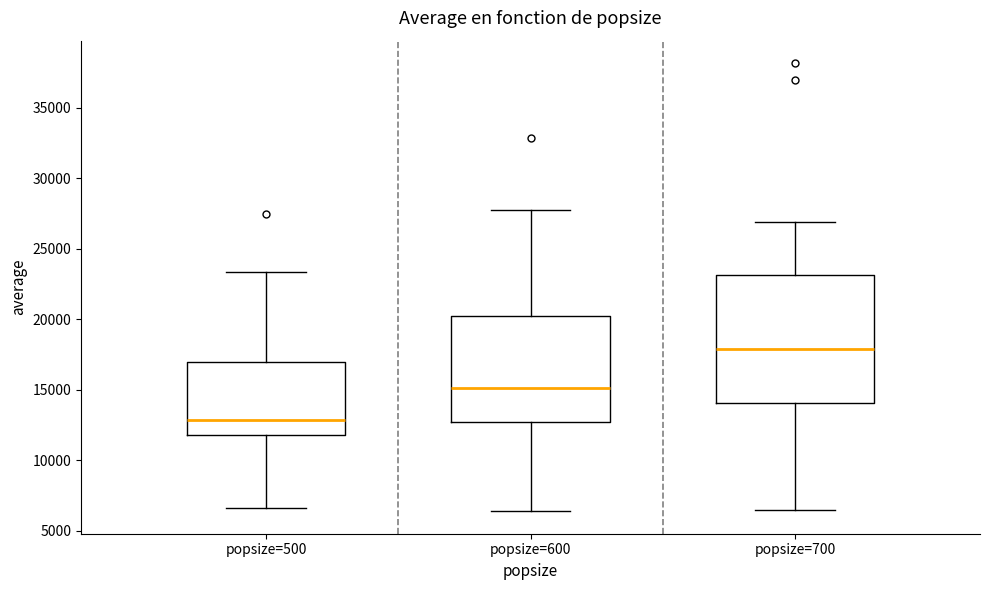

Which box is the tallest, from its lower edge to its upper edge?

popsize=700